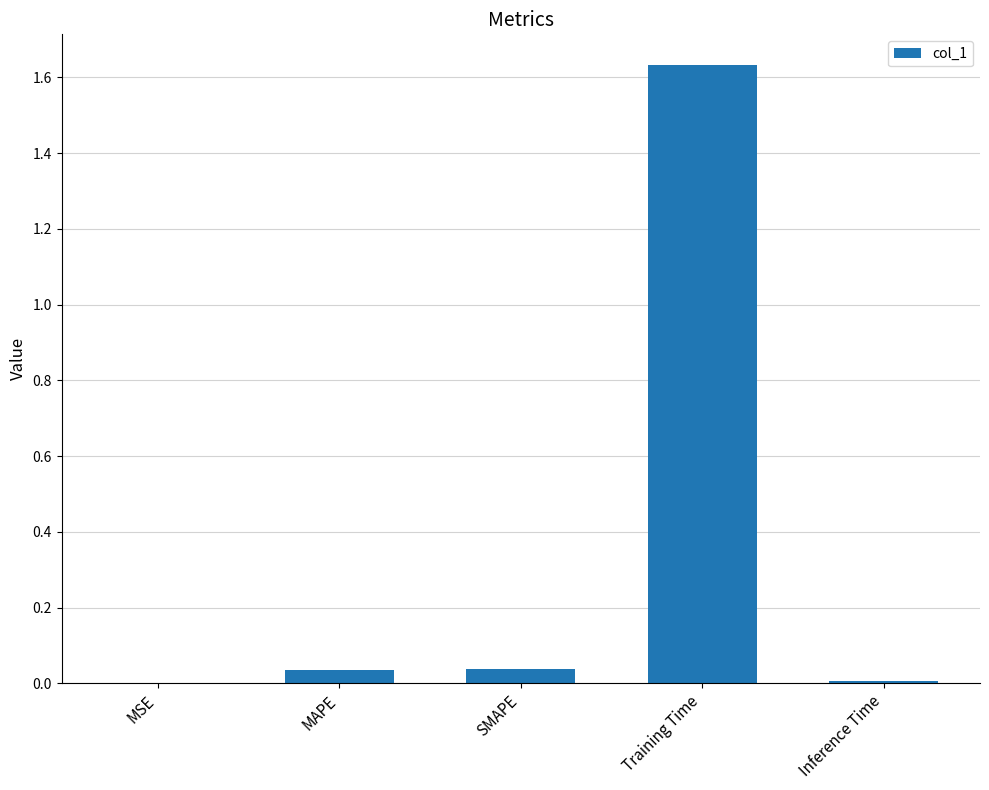

Which category has the highest value across all series?

Training Time